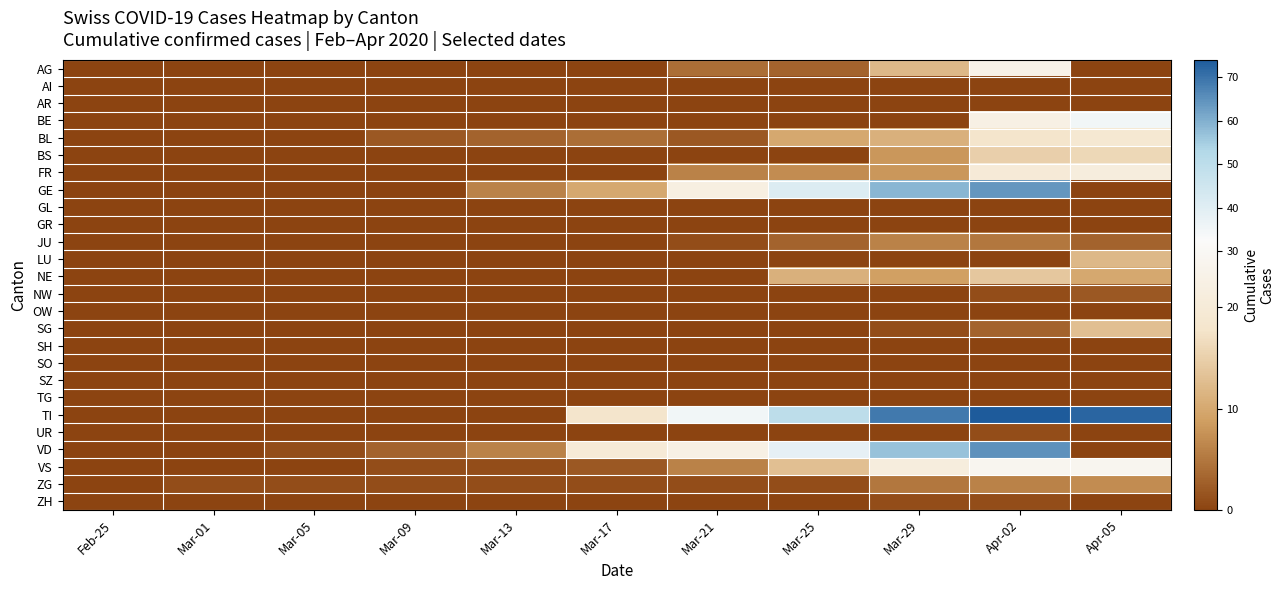

Reading left to right, list all the values displayed in this chart.

AG: Feb-25=0	Mar-01=0	Mar-05=0	Mar-09=0	Mar-13=0	Mar-17=0	Mar-21=4	Mar-25=3	Mar-29=12	Apr-02=25	Apr-05=0
AI: Feb-25=0	Mar-01=0	Mar-05=0	Mar-09=0	Mar-13=0	Mar-17=0	Mar-21=0	Mar-25=0	Mar-29=0	Apr-02=0	Apr-05=0
AR: Feb-25=0	Mar-01=0	Mar-05=0	Mar-09=0	Mar-13=0	Mar-17=0	Mar-21=0	Mar-25=0	Mar-29=0	Apr-02=0	Apr-05=0
BE: Feb-25=0	Mar-01=0	Mar-05=0	Mar-09=0	Mar-13=0	Mar-17=0	Mar-21=0	Mar-25=0	Mar-29=0	Apr-02=23	Apr-05=35
BL: Feb-25=0	Mar-01=0	Mar-05=0	Mar-09=2	Mar-13=3	Mar-17=4	Mar-21=2	Mar-25=10	Mar-29=11	Apr-02=18	Apr-05=19
BS: Feb-25=0	Mar-01=0	Mar-05=0	Mar-09=0	Mar-13=0	Mar-17=0	Mar-21=0	Mar-25=0	Mar-29=8	Apr-02=15	Apr-05=16
FR: Feb-25=0	Mar-01=0	Mar-05=0	Mar-09=0	Mar-13=0	Mar-17=0	Mar-21=6	Mar-25=7	Mar-29=8	Apr-02=20	Apr-05=21
GE: Feb-25=0	Mar-01=0	Mar-05=0	Mar-09=0	Mar-13=6	Mar-17=10	Mar-21=22	Mar-25=41	Mar-29=59	Apr-02=64	Apr-05=0
GL: Feb-25=0	Mar-01=0	Mar-05=0	Mar-09=0	Mar-13=0	Mar-17=0	Mar-21=0	Mar-25=0	Mar-29=0	Apr-02=0	Apr-05=0
GR: Feb-25=0	Mar-01=0	Mar-05=0	Mar-09=0	Mar-13=0	Mar-17=0	Mar-21=0	Mar-25=0	Mar-29=0	Apr-02=0	Apr-05=0
JU: Feb-25=0	Mar-01=0	Mar-05=0	Mar-09=0	Mar-13=0	Mar-17=0	Mar-21=1	Mar-25=3	Mar-29=6	Apr-02=5	Apr-05=3
LU: Feb-25=0	Mar-01=0	Mar-05=0	Mar-09=0	Mar-13=0	Mar-17=0	Mar-21=0	Mar-25=0	Mar-29=0	Apr-02=0	Apr-05=12
NE: Feb-25=0	Mar-01=0	Mar-05=0	Mar-09=0	Mar-13=0	Mar-17=0	Mar-21=0	Mar-25=11	Mar-29=9	Apr-02=14	Apr-05=10
NW: Feb-25=0	Mar-01=0	Mar-05=0	Mar-09=0	Mar-13=0	Mar-17=0	Mar-21=0	Mar-25=0	Mar-29=0	Apr-02=1	Apr-05=2
OW: Feb-25=0	Mar-01=0	Mar-05=0	Mar-09=0	Mar-13=0	Mar-17=0	Mar-21=0	Mar-25=0	Mar-29=0	Apr-02=0	Apr-05=0
SG: Feb-25=0	Mar-01=0	Mar-05=0	Mar-09=0	Mar-13=0	Mar-17=0	Mar-21=0	Mar-25=0	Mar-29=1	Apr-02=3	Apr-05=13
SH: Feb-25=0	Mar-01=0	Mar-05=0	Mar-09=0	Mar-13=0	Mar-17=0	Mar-21=0	Mar-25=0	Mar-29=0	Apr-02=0	Apr-05=0
SO: Feb-25=0	Mar-01=0	Mar-05=0	Mar-09=0	Mar-13=0	Mar-17=0	Mar-21=0	Mar-25=0	Mar-29=0	Apr-02=0	Apr-05=0
SZ: Feb-25=0	Mar-01=0	Mar-05=0	Mar-09=0	Mar-13=0	Mar-17=0	Mar-21=0	Mar-25=0	Mar-29=0	Apr-02=0	Apr-05=0
TG: Feb-25=0	Mar-01=0	Mar-05=0	Mar-09=0	Mar-13=0	Mar-17=0	Mar-21=0	Mar-25=0	Mar-29=0	Apr-02=0	Apr-05=0
TI: Feb-25=0	Mar-01=0	Mar-05=0	Mar-09=0	Mar-13=0	Mar-17=18	Mar-21=35	Mar-25=50	Mar-29=69	Apr-02=74	Apr-05=72
UR: Feb-25=0	Mar-01=0	Mar-05=0	Mar-09=0	Mar-13=0	Mar-17=0	Mar-21=0	Mar-25=0	Mar-29=0	Apr-02=1	Apr-05=0
VD: Feb-25=0	Mar-01=0	Mar-05=1	Mar-09=3	Mar-13=6	Mar-17=20	Mar-21=23	Mar-25=38	Mar-29=57	Apr-02=65	Apr-05=0
VS: Feb-25=0	Mar-01=0	Mar-05=0	Mar-09=1	Mar-13=1	Mar-17=2	Mar-21=6	Mar-25=13	Mar-29=21	Apr-02=28	Apr-05=28
ZG: Feb-25=0	Mar-01=1	Mar-05=1	Mar-09=1	Mar-13=1	Mar-17=1	Mar-21=1	Mar-25=1	Mar-29=5	Apr-02=6	Apr-05=7
ZH: Feb-25=0	Mar-01=0	Mar-05=0	Mar-09=0	Mar-13=0	Mar-17=0	Mar-21=0	Mar-25=0	Mar-29=1	Apr-02=1	Apr-05=0